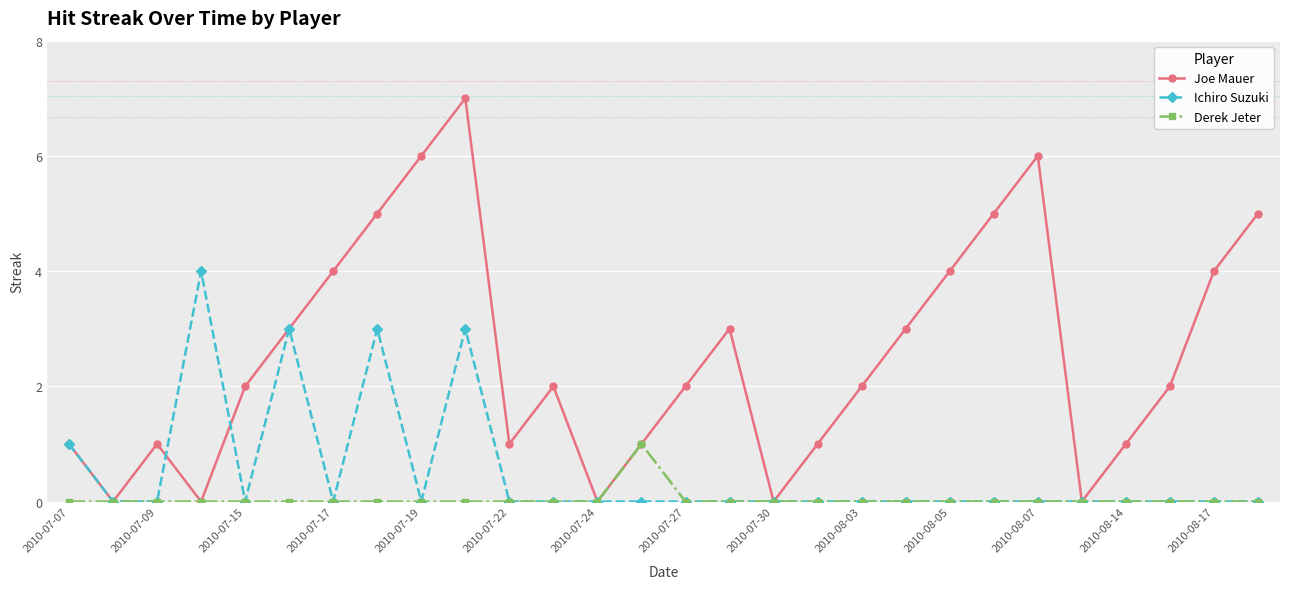

Rank the series by their average value, from highest to lowest.

Joe Mauer, Ichiro Suzuki, Derek Jeter